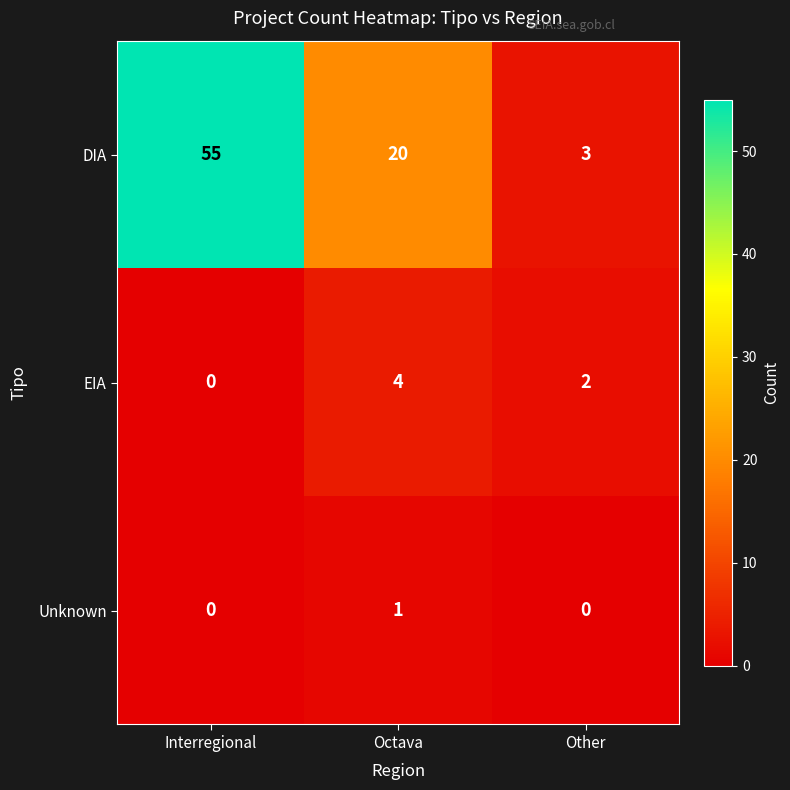

Where is DIA nearest to the value 29?

Octava